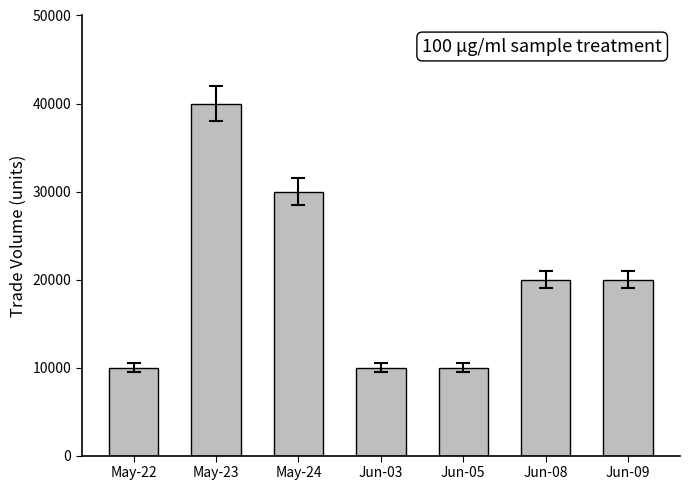

Count the number of data series in this chart.

1